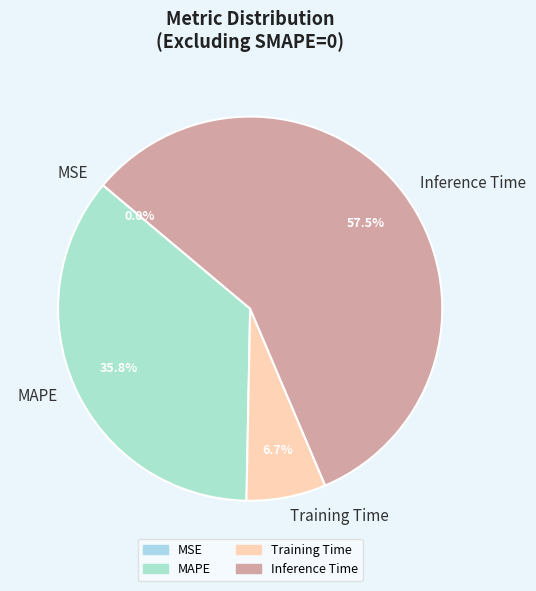

To the nearest percent, what portion does MAPE represent?

36%